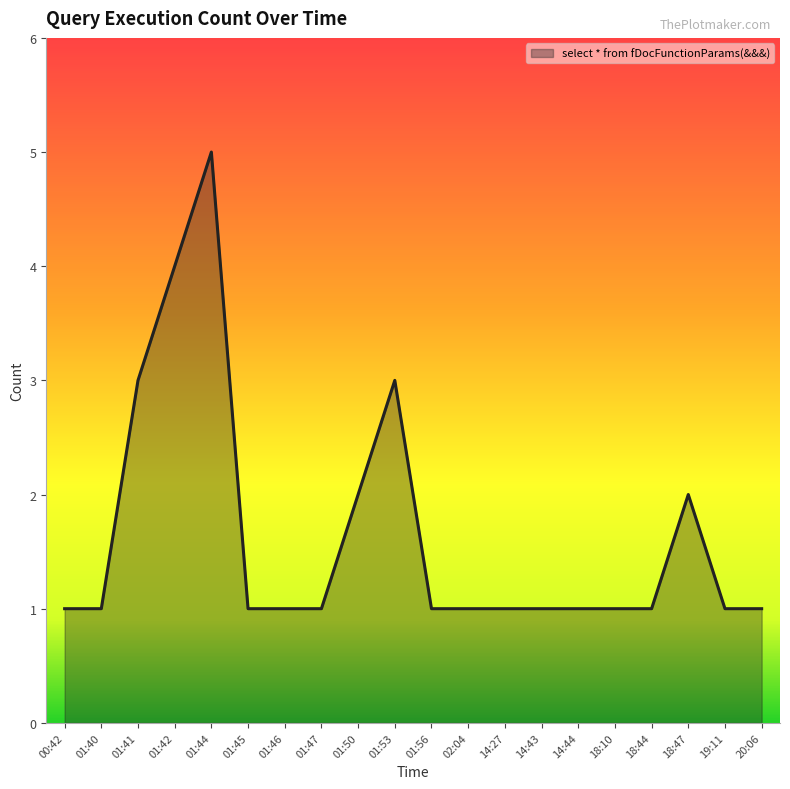

What position from the right is 14:44?

6